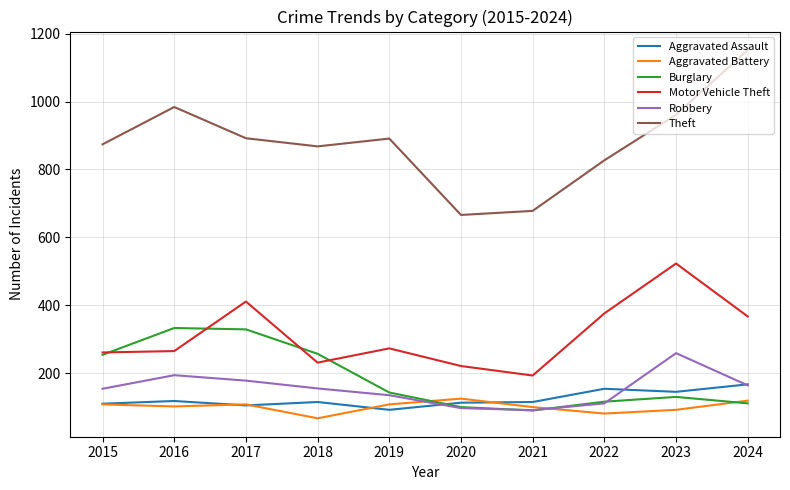

What is the highest value of the Theft series?

1152